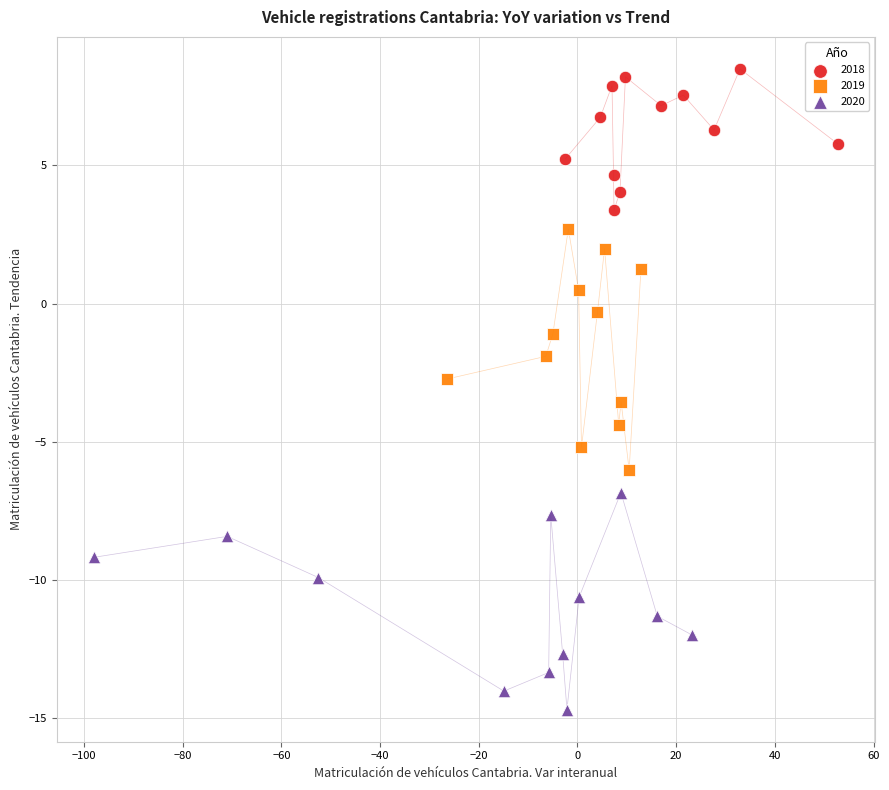

Which series reaches the minimum Y coordinate?

2020